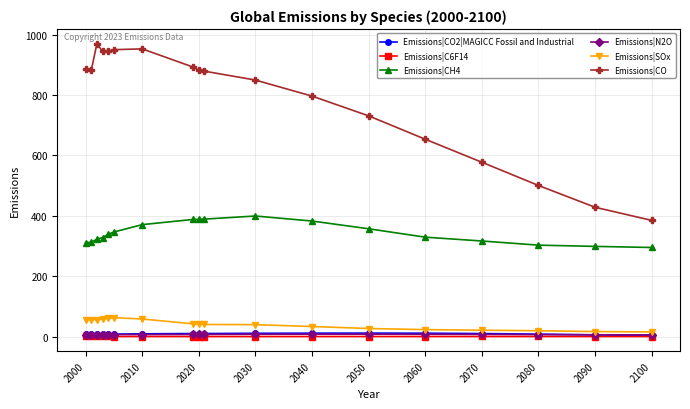

Which series has the widest spread of values?

Emissions|CO